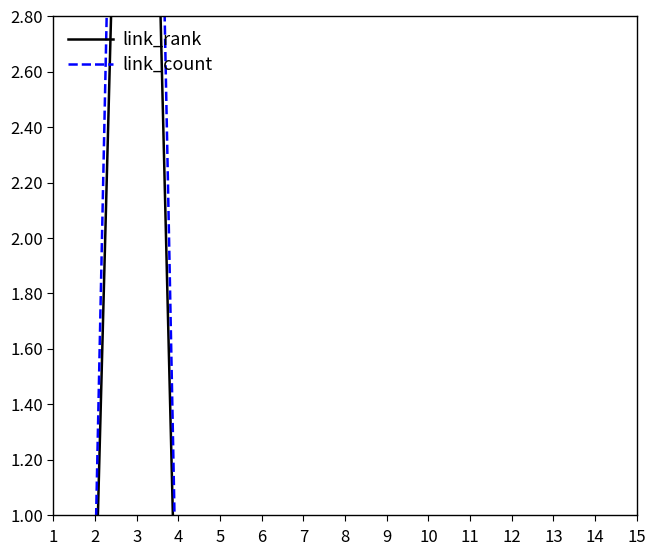

What is the sum of all link_count values?

13.4